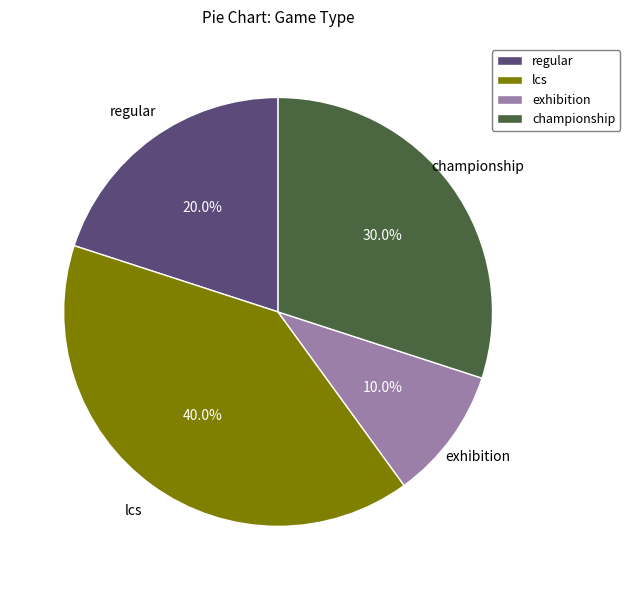

To the nearest percent, what portion does exhibition represent?

10%